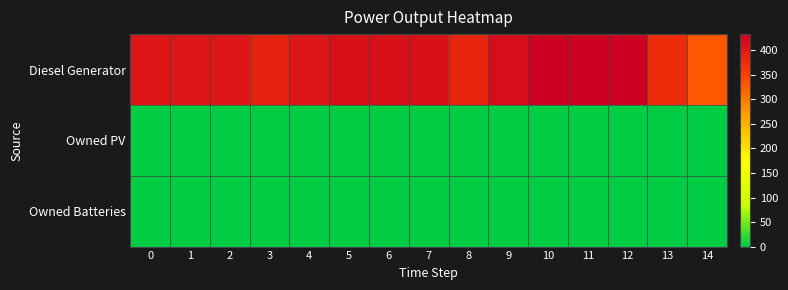

Which label corresponds to the largest value in the chart?

10